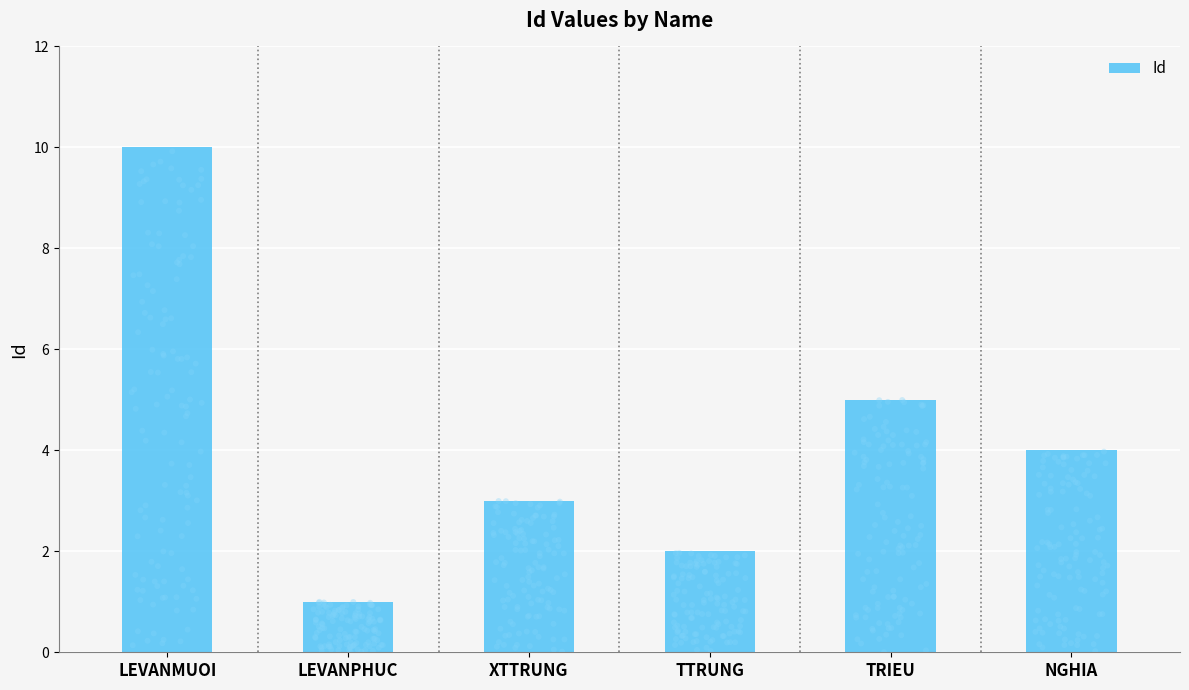

What is the change in value from TTRUNG to NGHIA?

+2